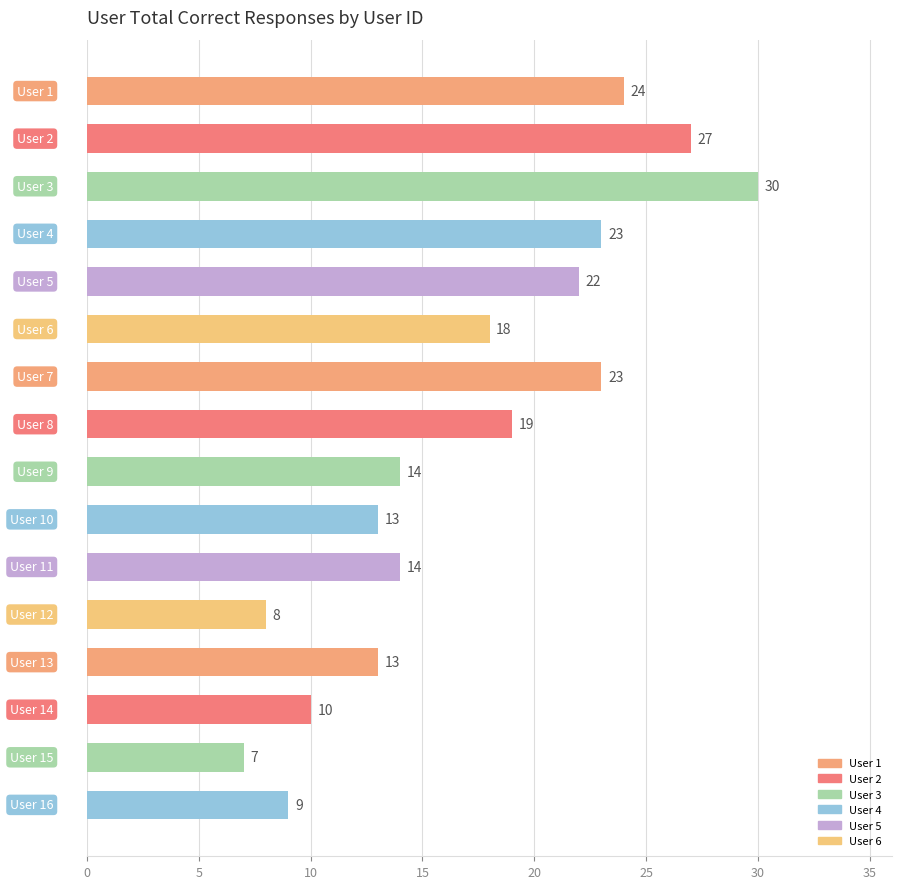

What is the smallest value displayed?

7